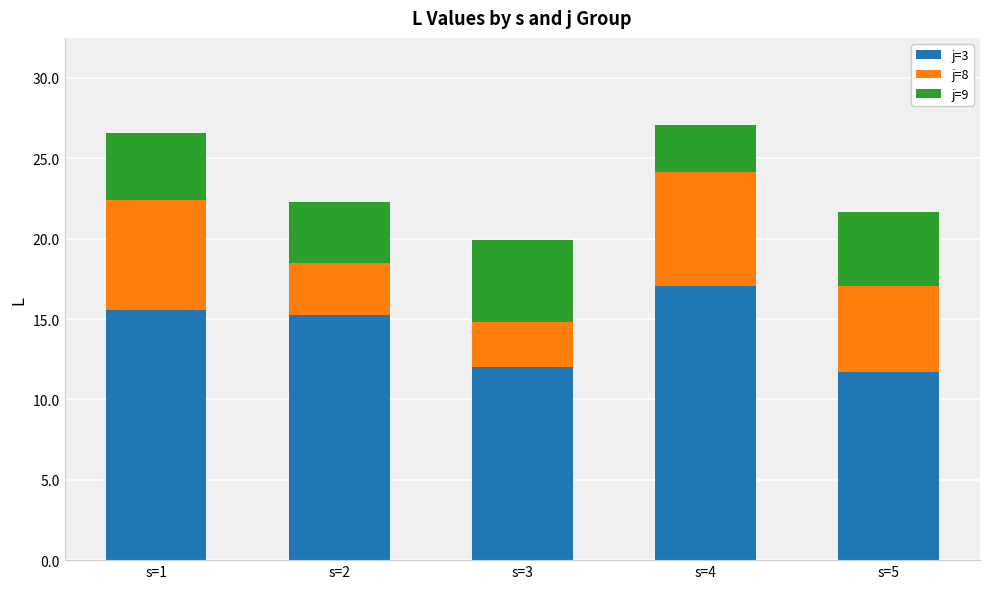

Does the chart contain any negative values?

No